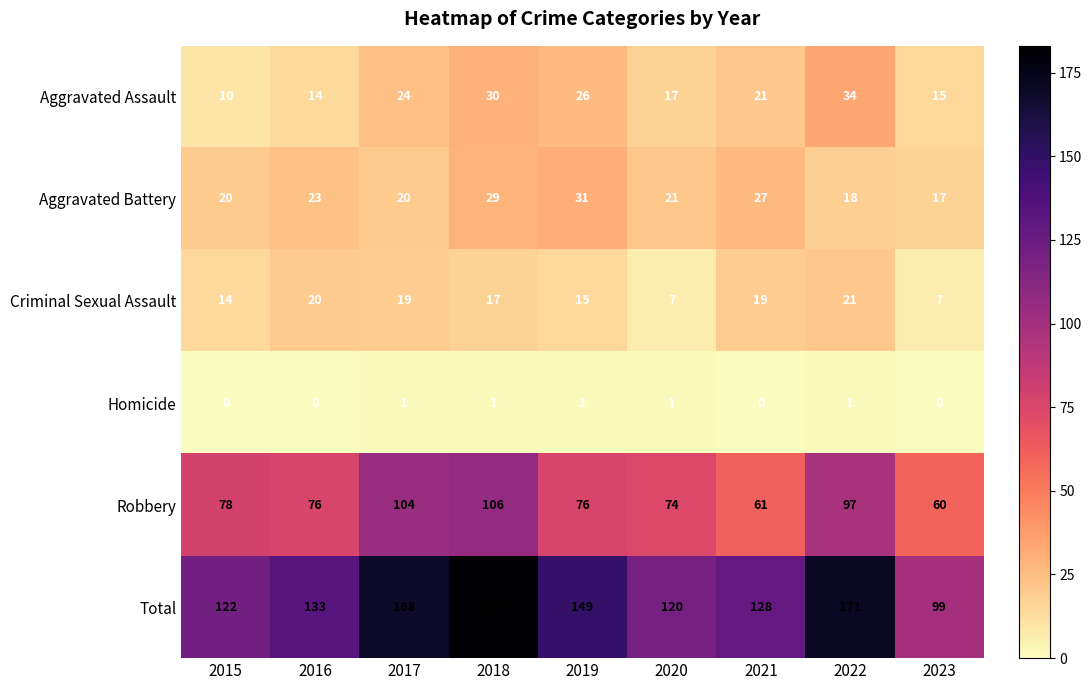

List the series in order of their peak value, highest first.

Total, Robbery, Aggravated Assault, Aggravated Battery, Criminal Sexual Assault, Homicide